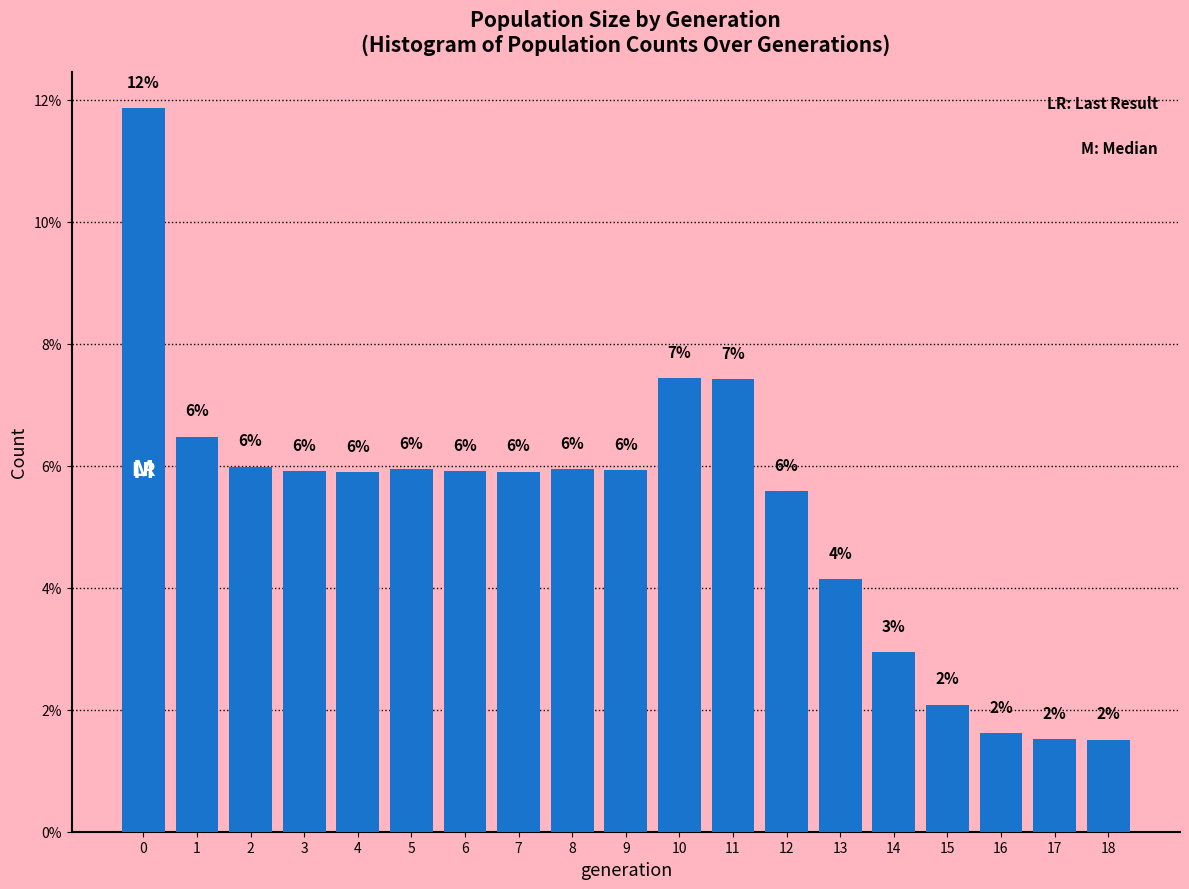

Which has a higher value, 9 or 6?

9